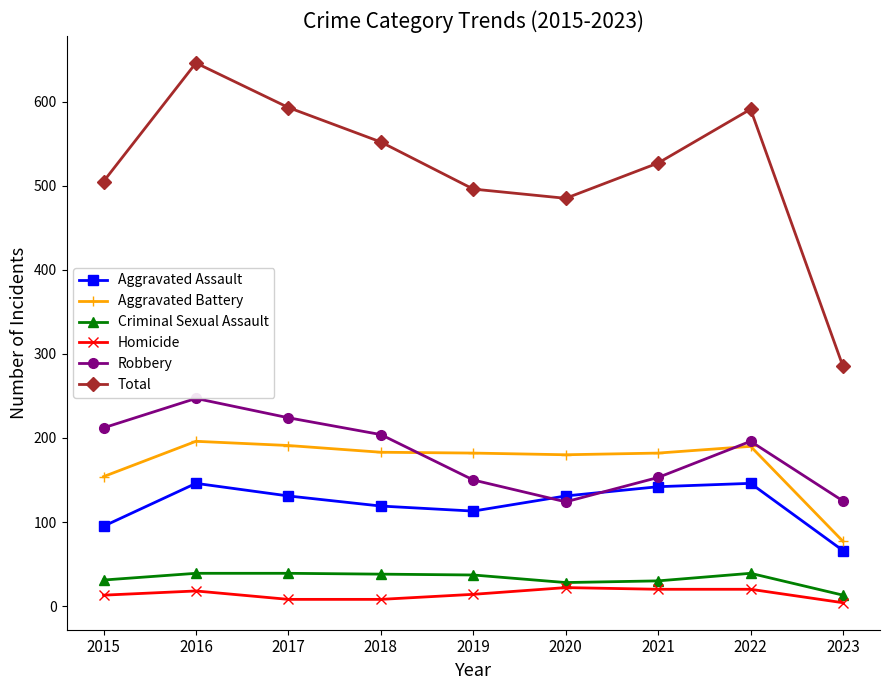

Does the chart display data point markers on the line(s)?

Yes